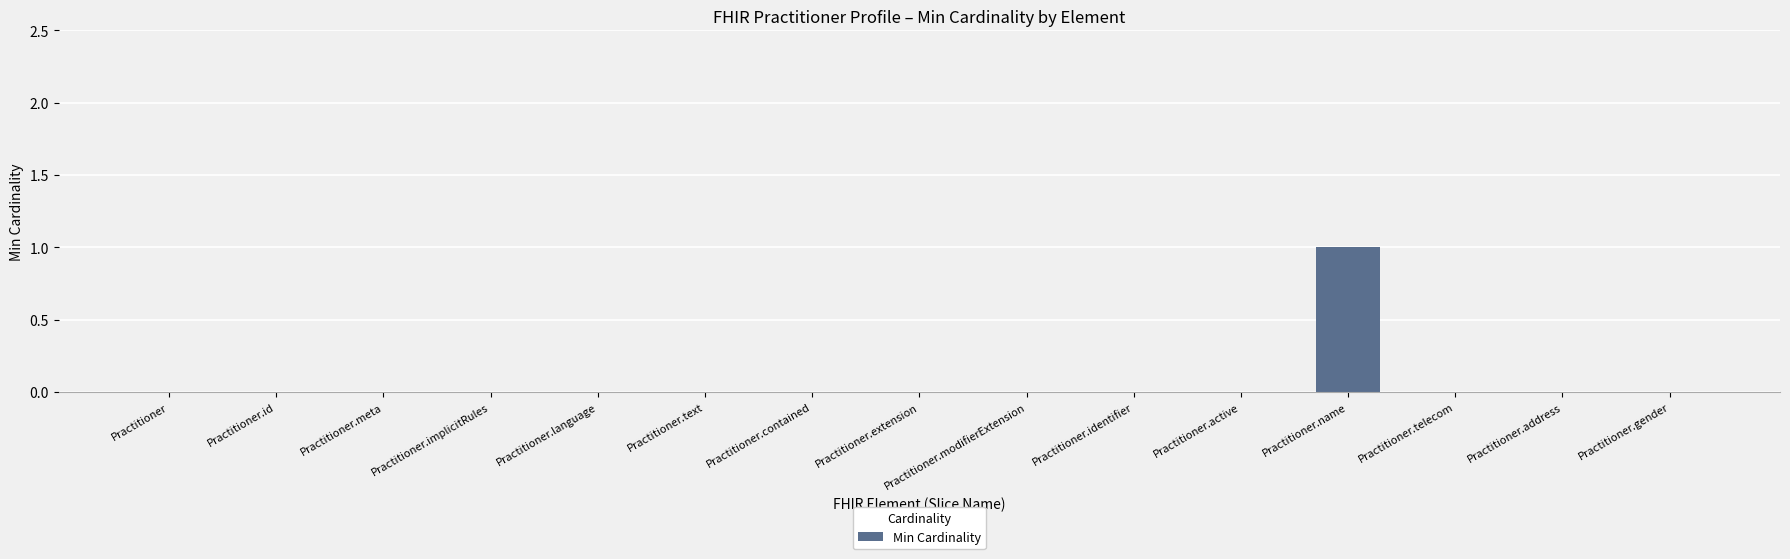

Which category has the highest value across all series?

Practitioner.name